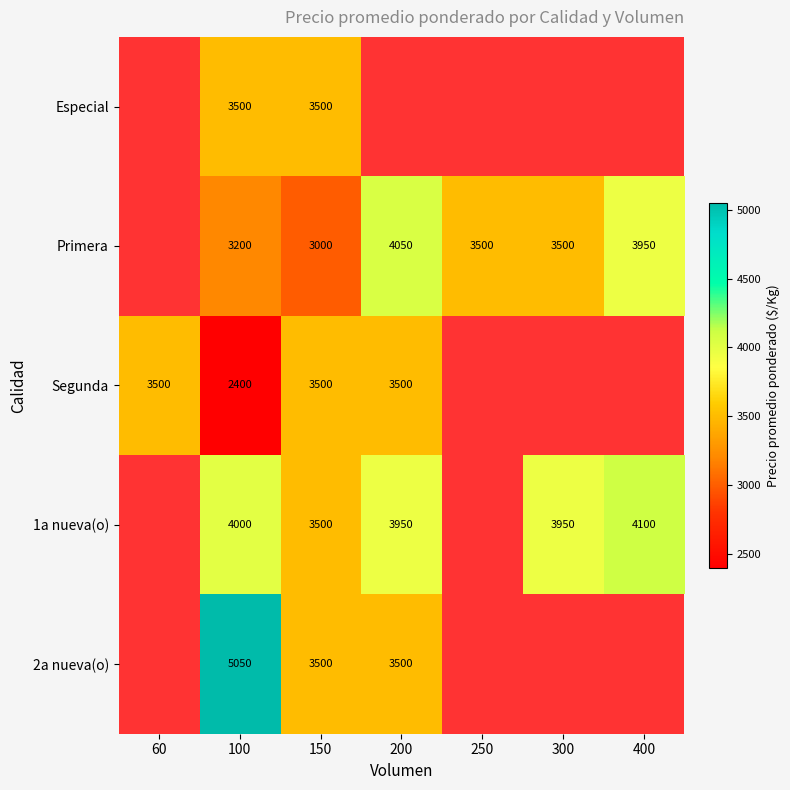

The value of 2a nueva(o) at 100 is 1604.7. True or false?

False